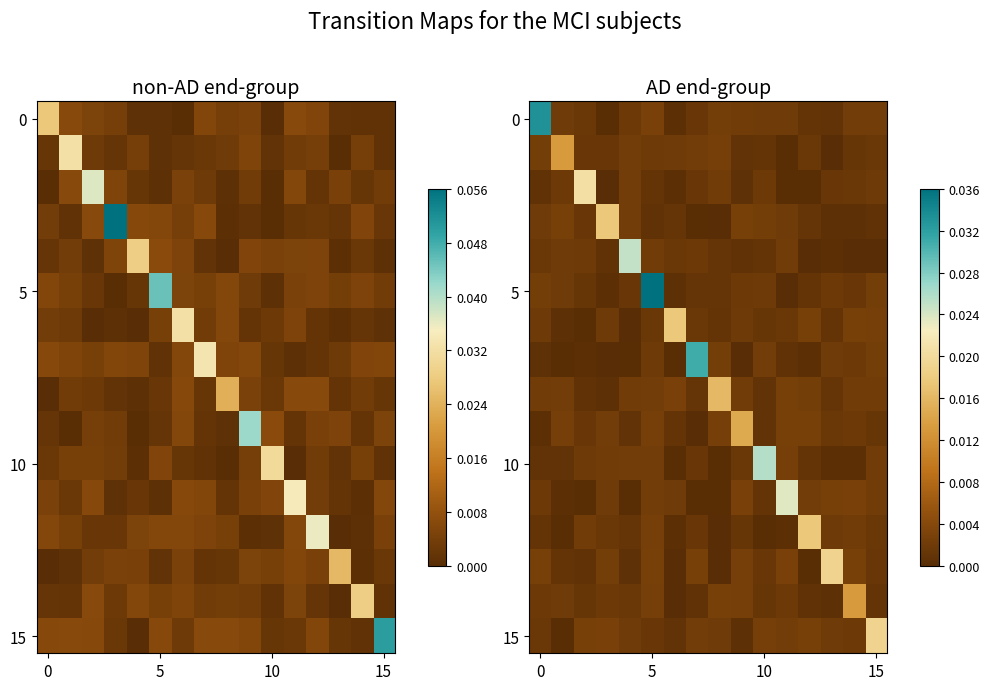

Which label corresponds to the largest value in the chart?

5